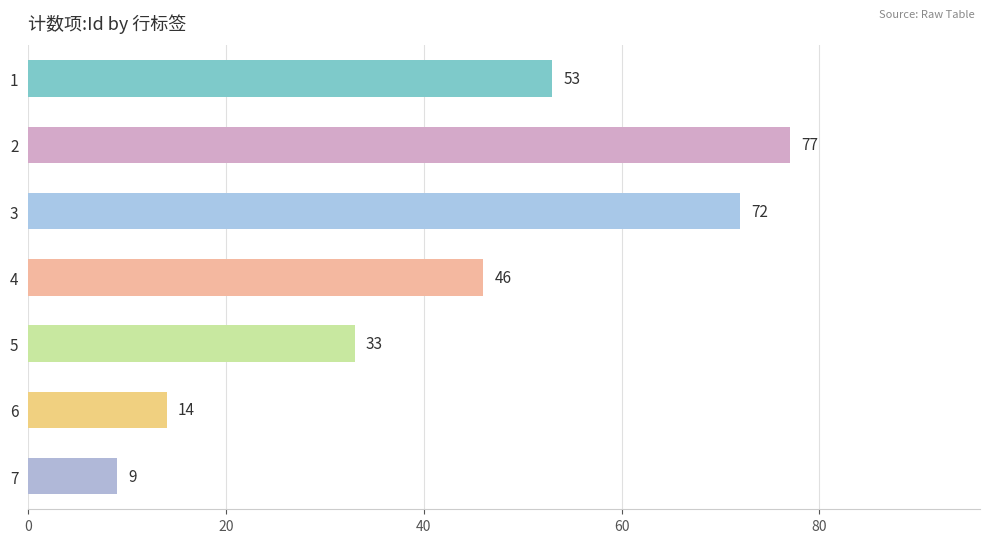

Reading top to bottom, what are all the values shown in this chart?

1=53	2=77	3=72	4=46	5=33	6=14	7=9